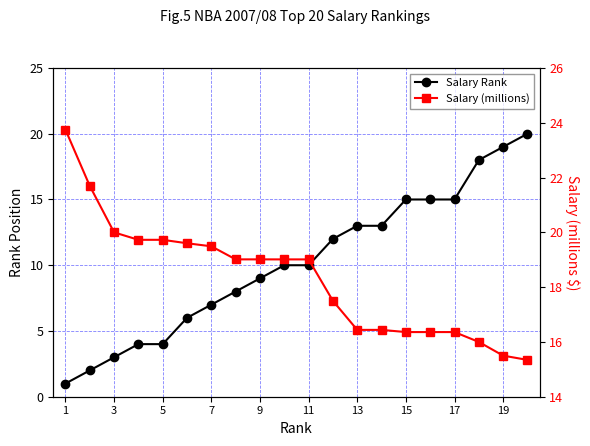

Rank the series by their maximum value, from lowest to highest.

Salary Rank, Salary (millions)